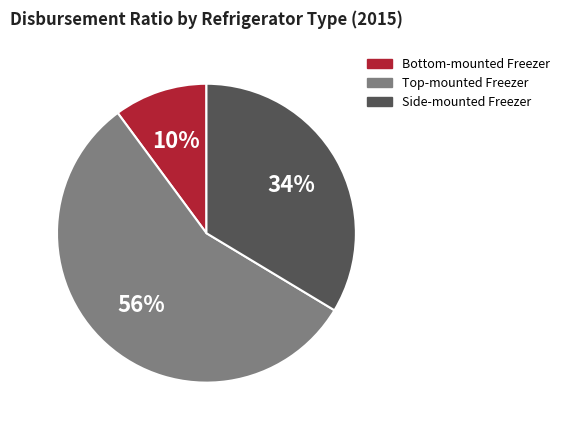

Is there a majority slice in this chart?

Yes